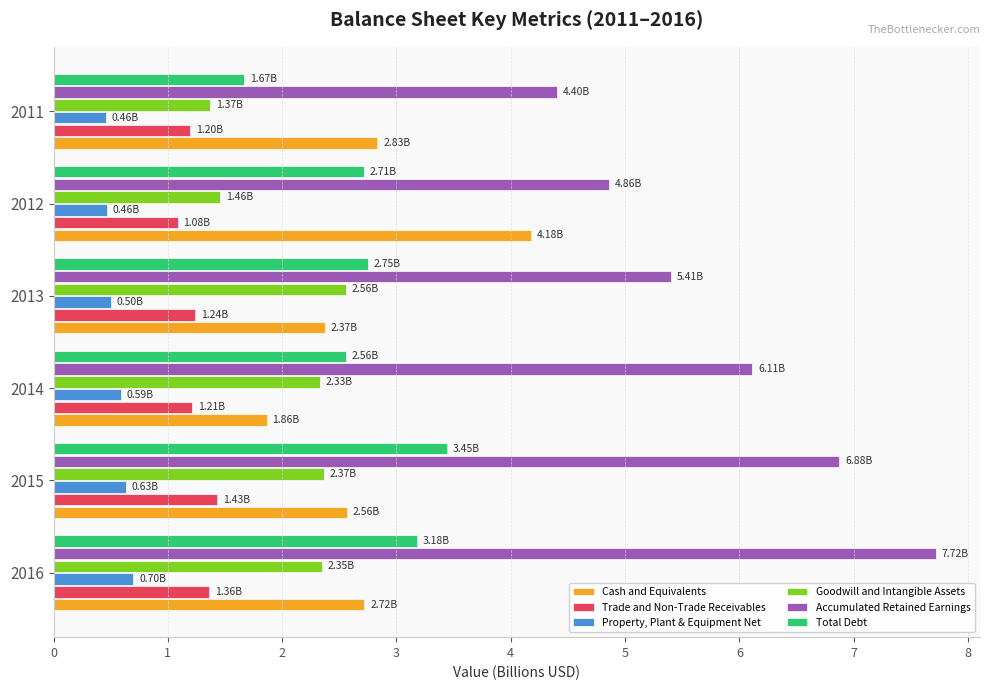

Count the Trade and Non-Trade Receivables values in the range 1 to 2.

6